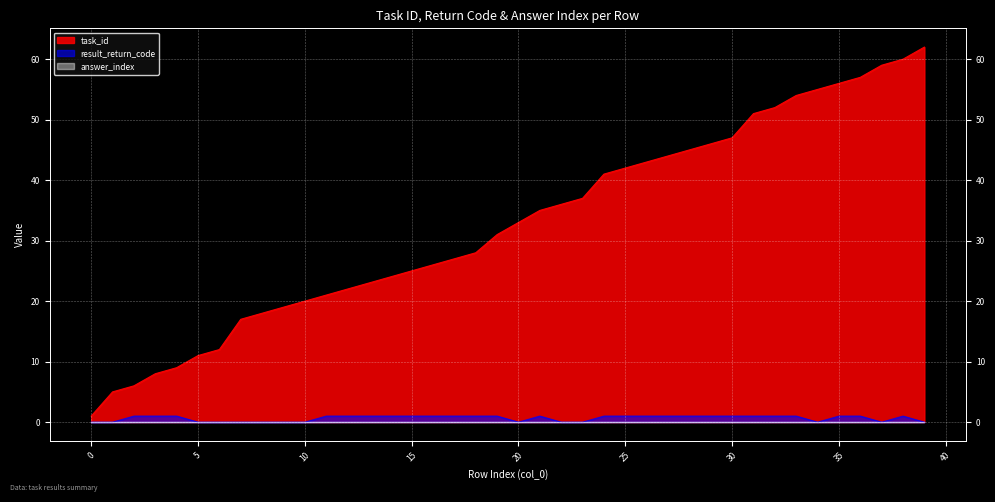

Reading left to right, transcribe all the data shown in this chart.

task_id: 0=1	1=5	2=6	3=8	4=9	5=11	6=12	7=17	8=18	9=19	10=20	11=21	12=22	13=23	14=24	15=25	16=26	17=27	18=28	19=31	20=33	21=35	22=36	23=37	24=41	25=42	26=43	27=44	28=45	29=46	30=47	31=51	32=52	33=54	34=55	35=56	36=57	37=59	38=60	39=62
result_return_code: 0=0	1=0	2=1	3=1	4=1	5=0	6=0	7=0	8=0	9=0	10=0	11=1	12=1	13=1	14=1	15=1	16=1	17=1	18=1	19=1	20=0	21=1	22=0	23=0	24=1	25=1	26=1	27=1	28=1	29=1	30=1	31=1	32=1	33=1	34=0	35=1	36=1	37=0	38=1	39=0